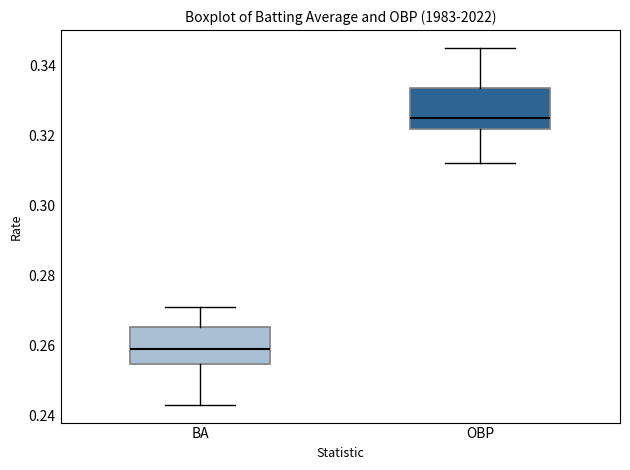

Where does the median line of the box for BA sit on the y-axis? The values are not printed on the chart, so give them approximately, as read against the axis.

0.260